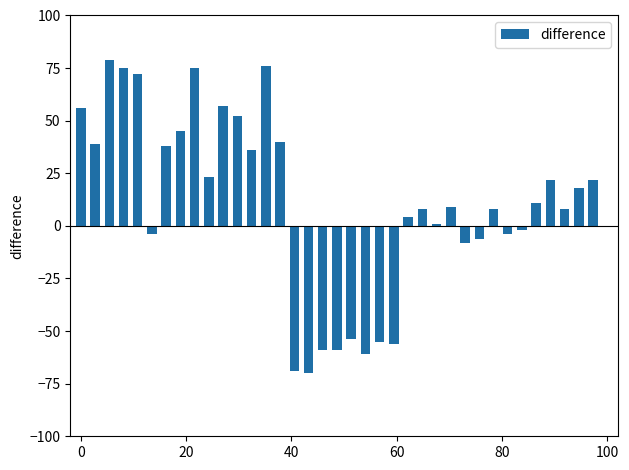

What is the sum of all values?

367